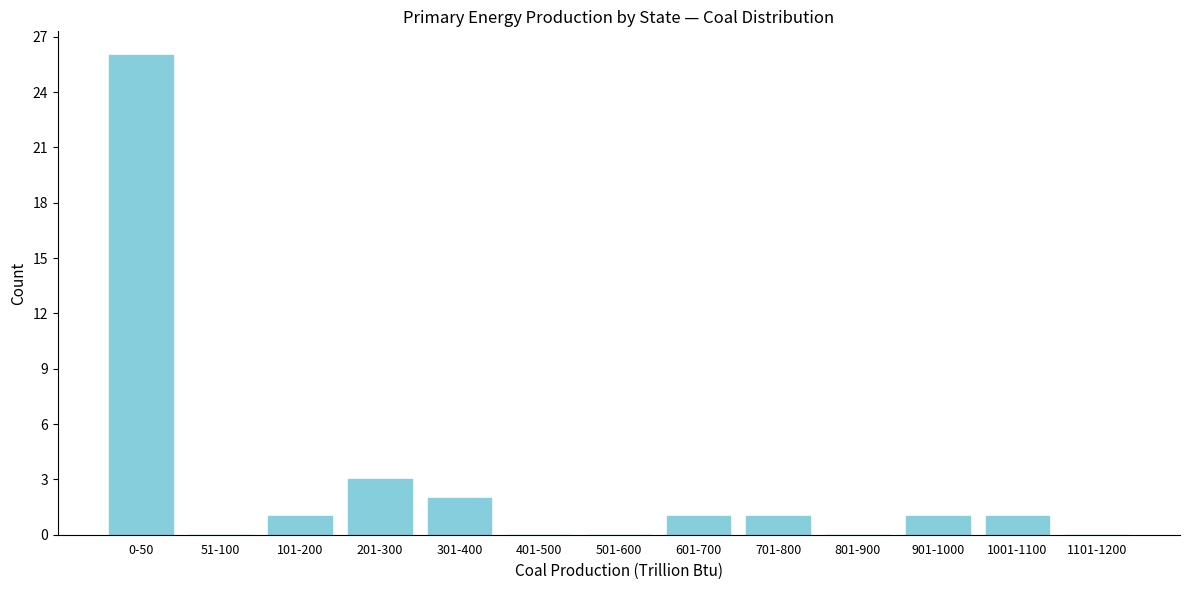

Reading right to left, what are all the values shown in this chart?

1101-1200=0	1001-1100=1	901-1000=1	801-900=0	701-800=1	601-700=1	501-600=0	401-500=0	301-400=2	201-300=3	101-200=1	51-100=0	0-50=26